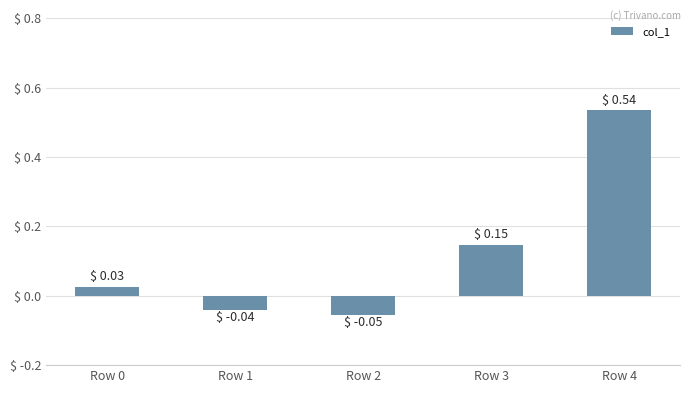

The value at Row 1 is -0.1. True or false?

False